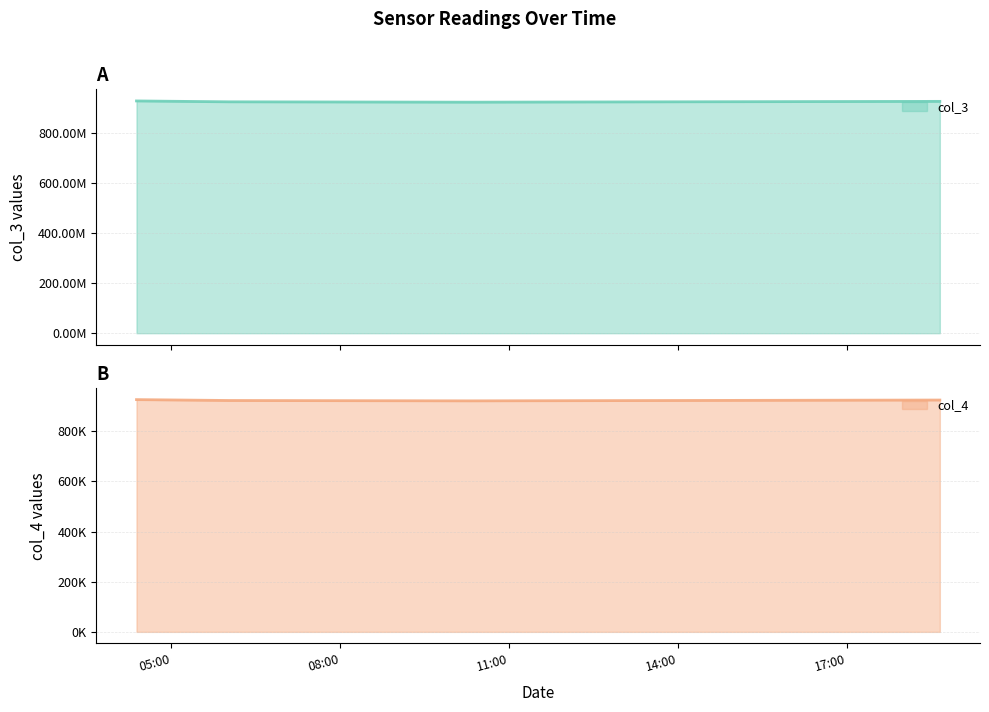

The col_4 series shows 1615143 at 2021-08-19 10:18:05. True or false?

False